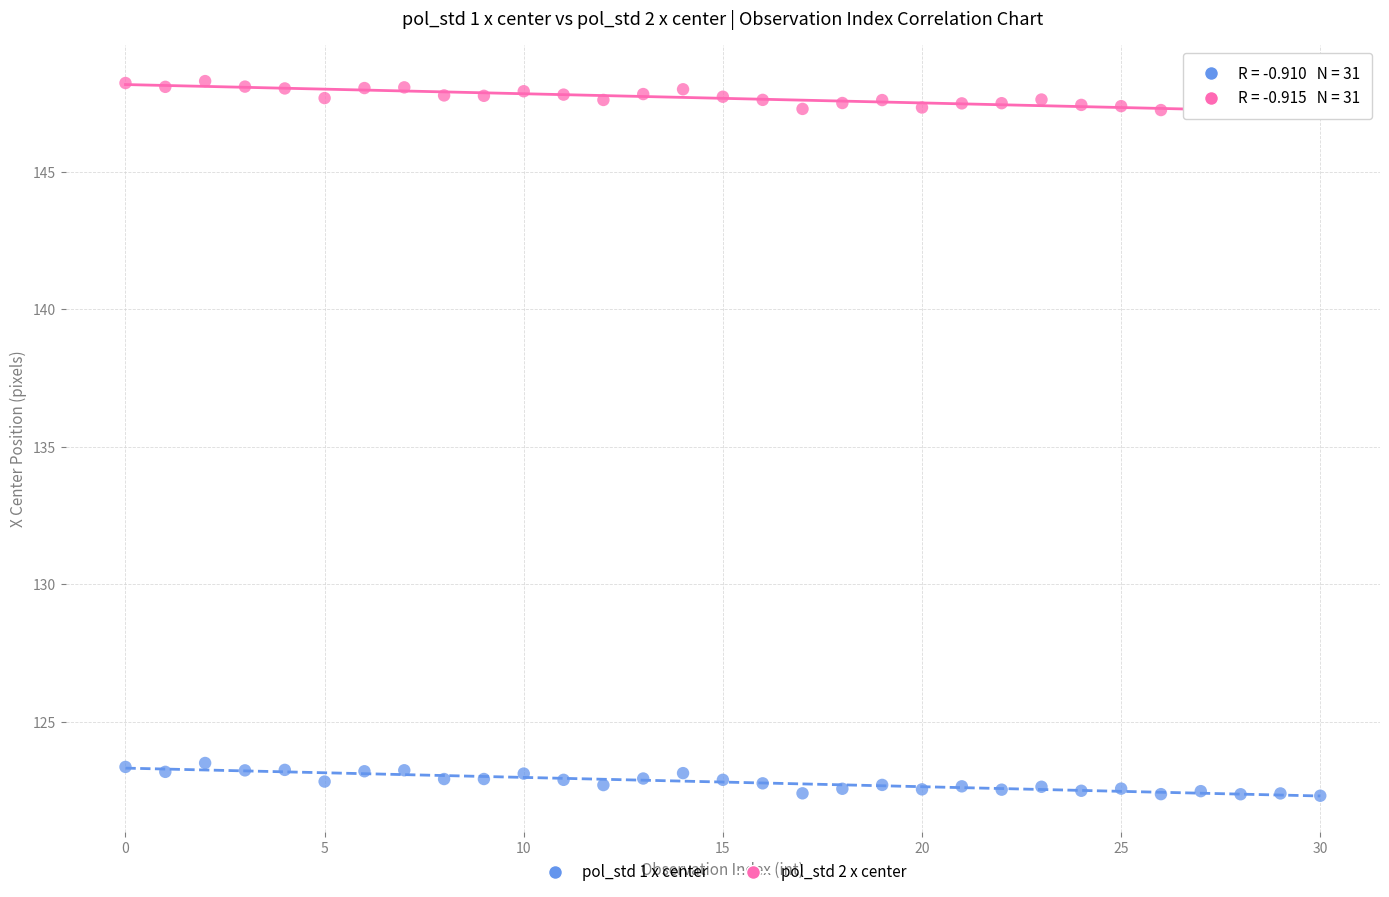

Which series contains the lowest Y value?

pol_std 1 x center